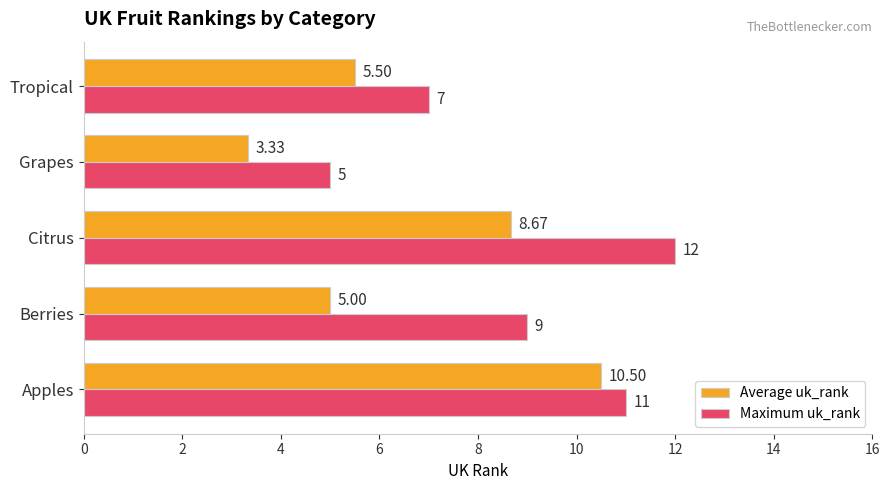

List the series in order of their peak value, highest first.

Maximum uk_rank, Average uk_rank